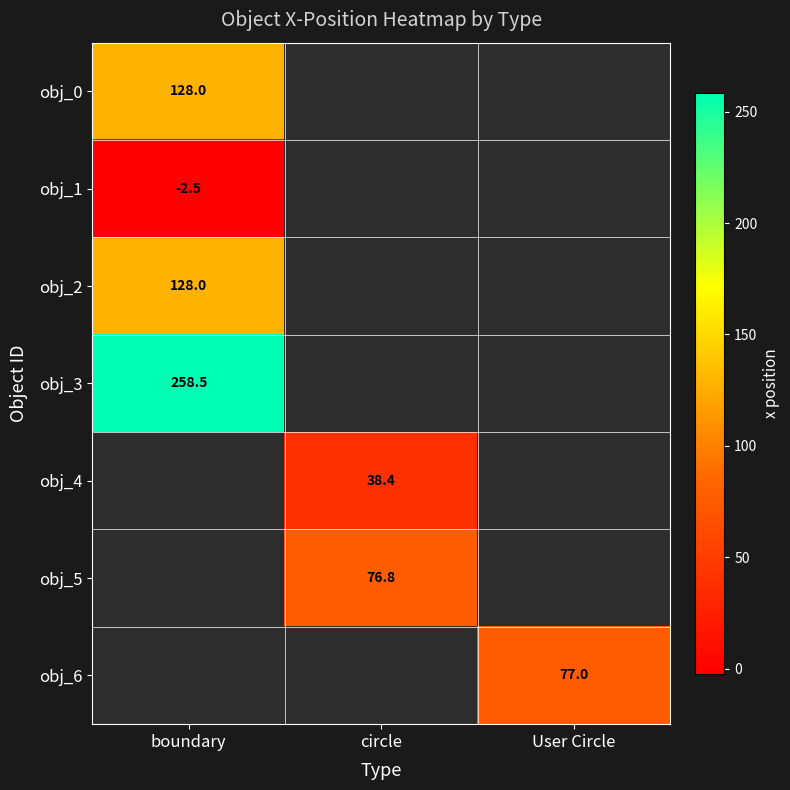

Is it true that obj_2 equals 43.5 at boundary?

False